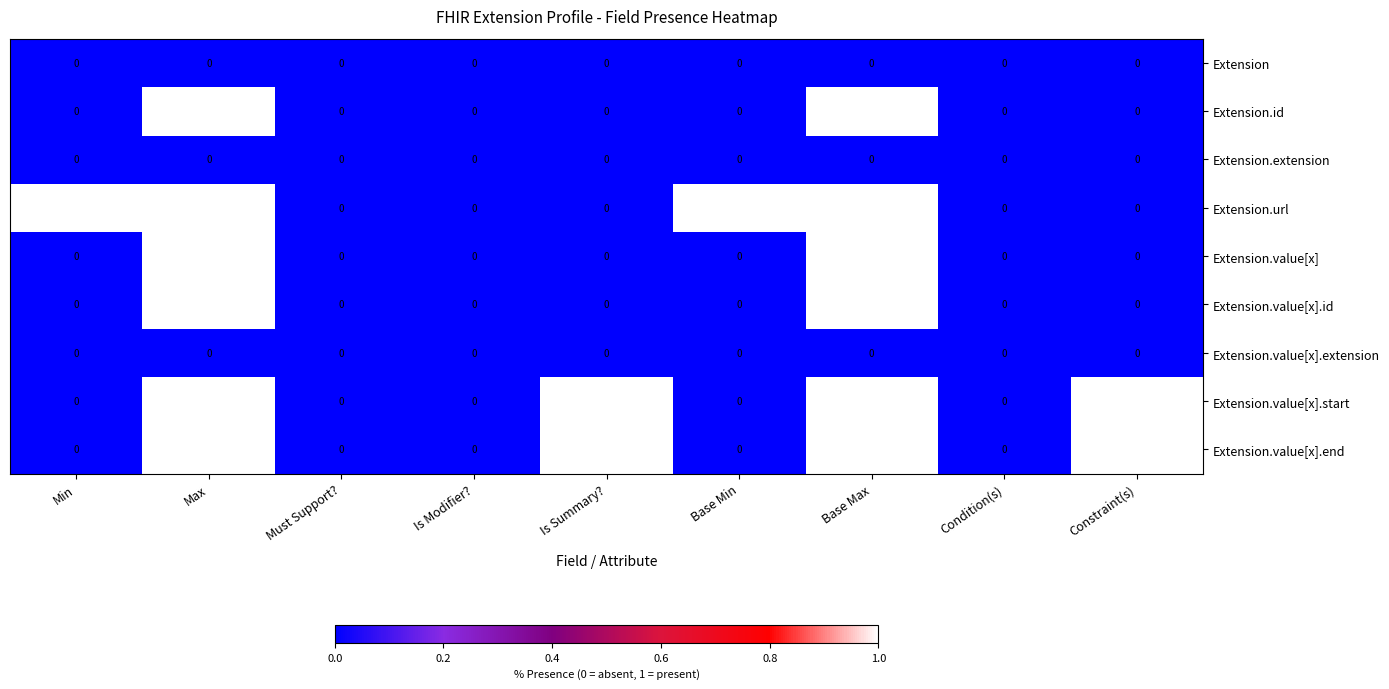

The value of Extension.value[x].end at Max is 1. True or false?

True